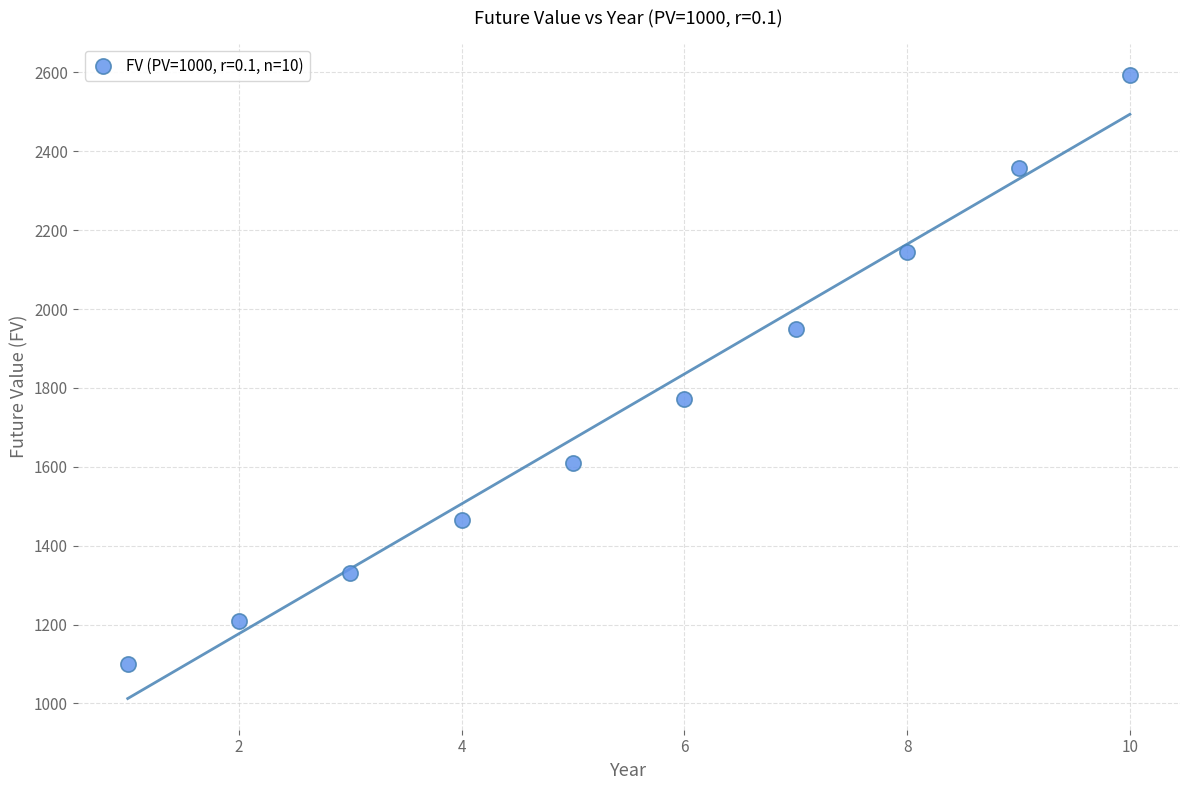

What Y value in the scatter plot is closest to 1846?

1771.6